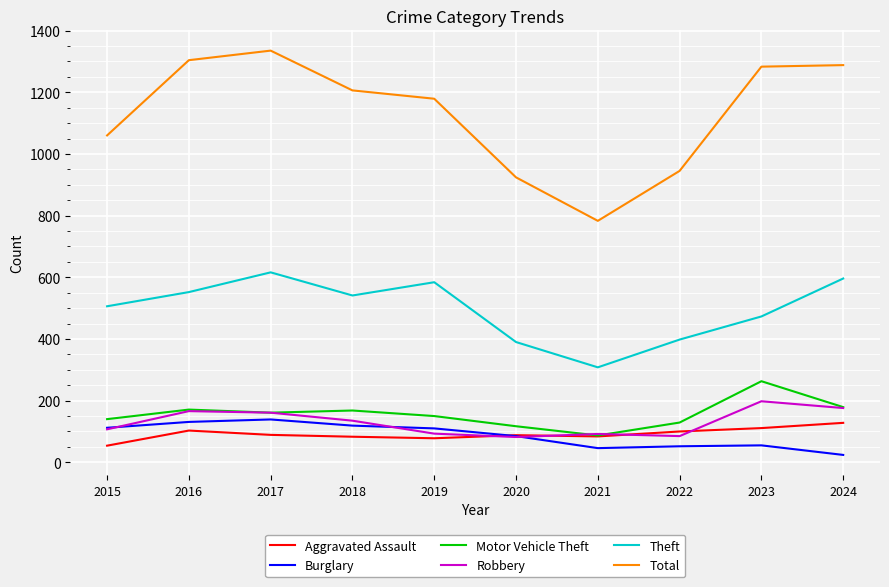

What is the difference between the maximum and minimum values in the Total series?

552